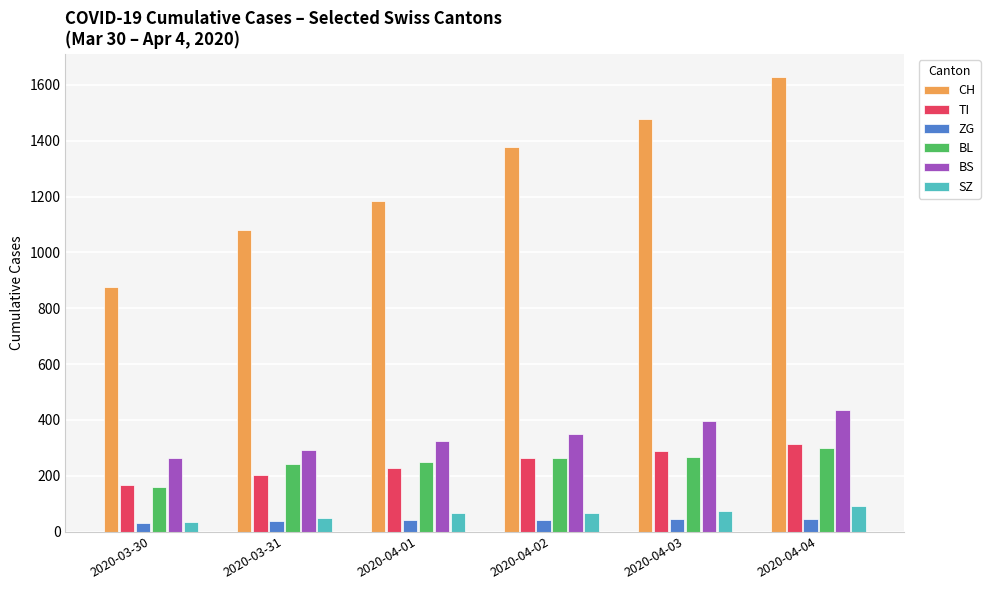

How many data points does each series have?

6